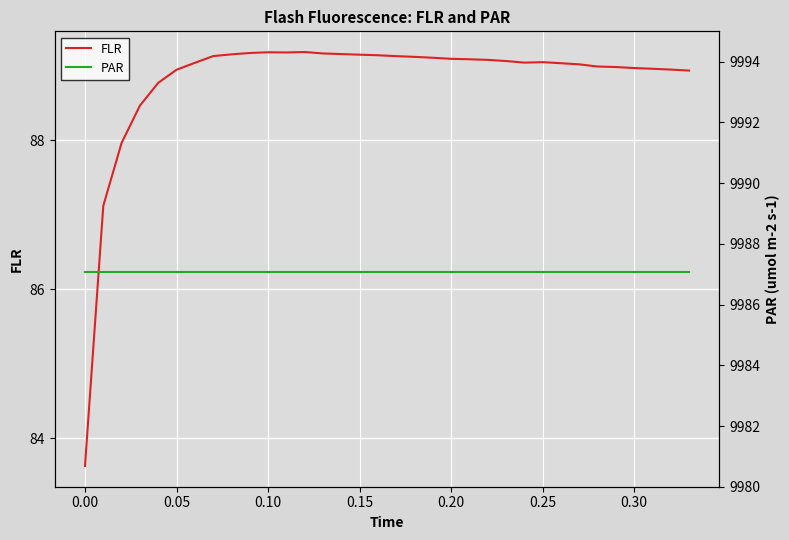

What is the maximum value for FLR?

89.2